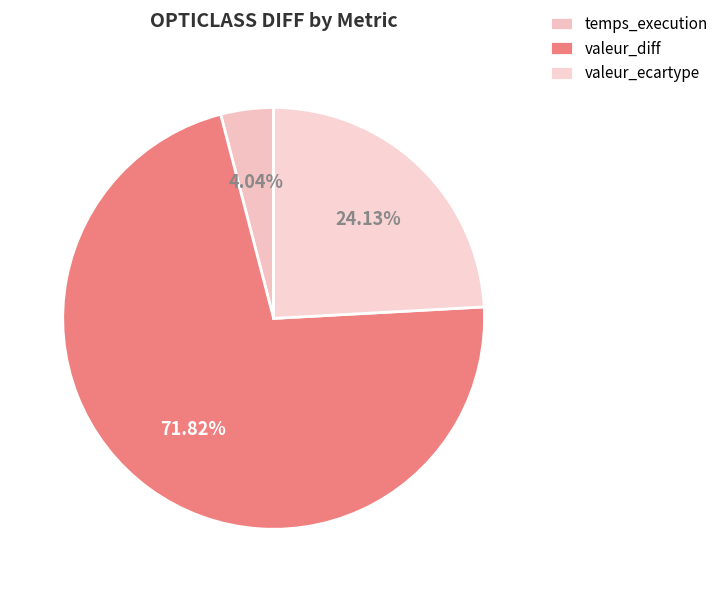

To the nearest percent, what percentage of the pie is valeur_diff?

72%